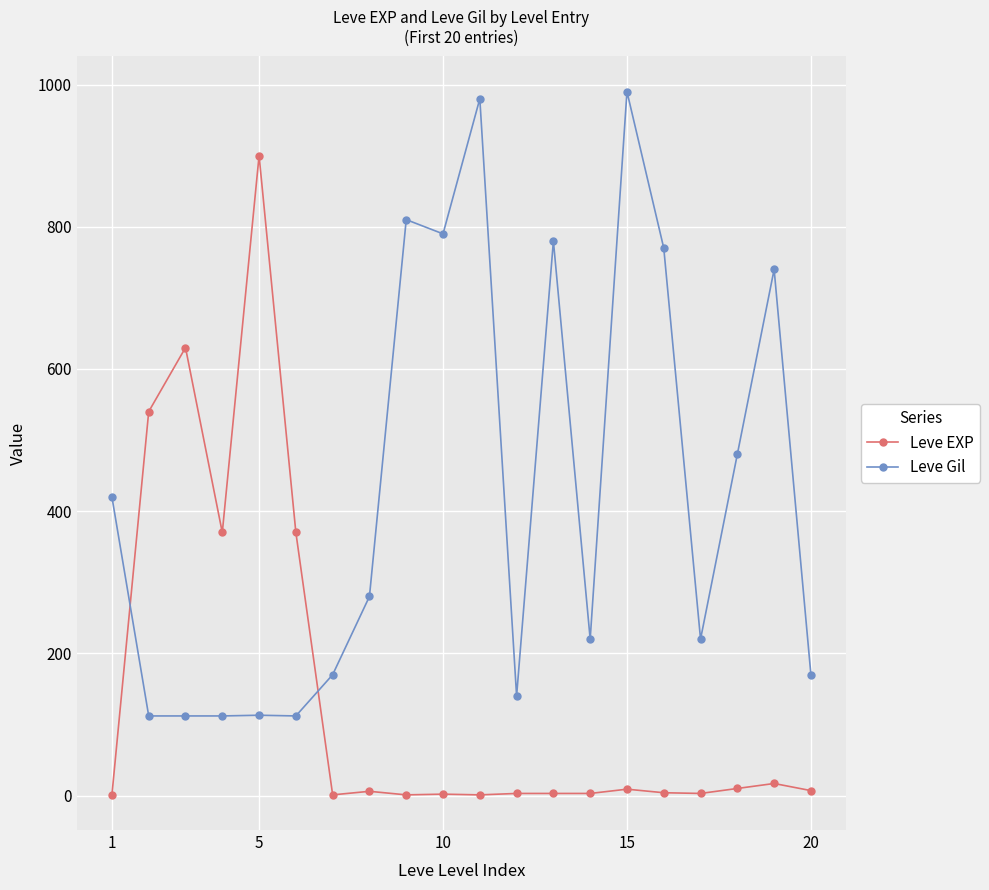

What is the average value of the Leve Gil series?

426